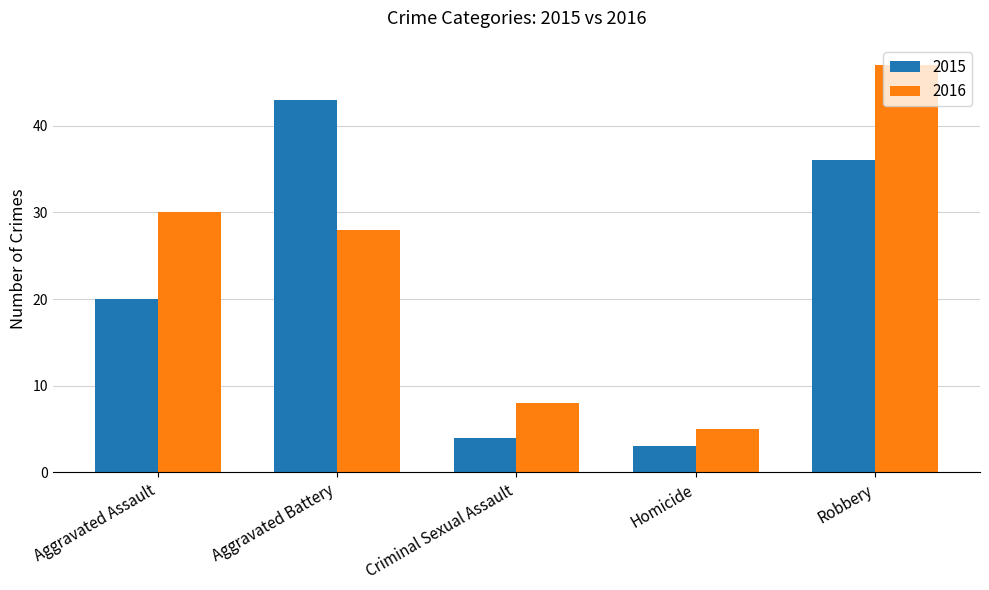

The value of 2015 at Aggravated Battery is 60. True or false?

False